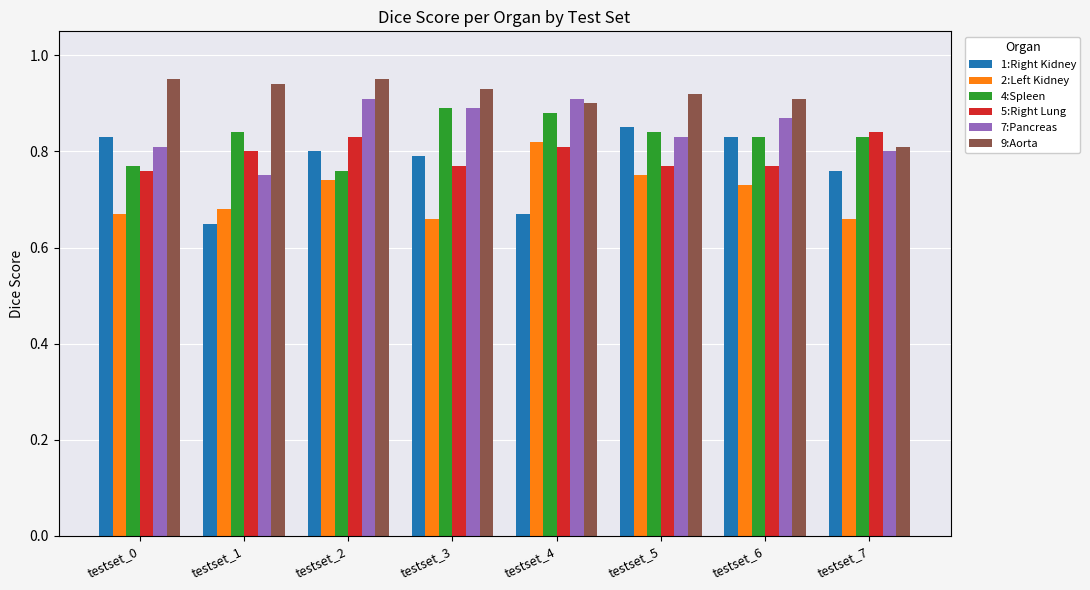

Between testset_4 and testset_5, which series saw the biggest shift?

1:Right Kidney